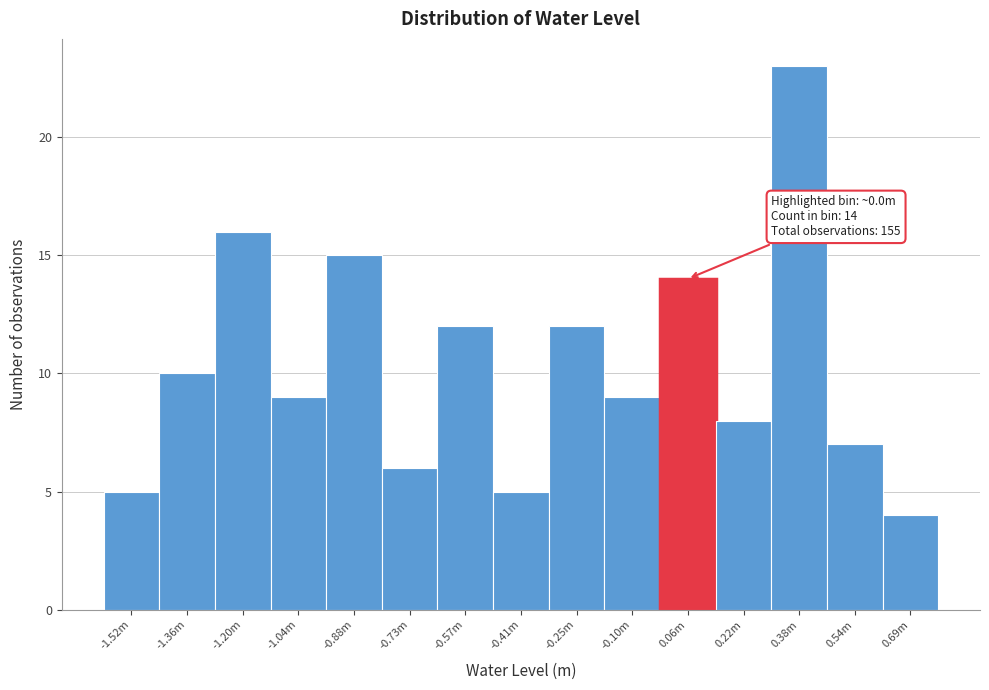

Reading left to right, list all the values displayed in this chart.

5	10	16	9	15	6	12	5	12	9	14	8	23	7	4